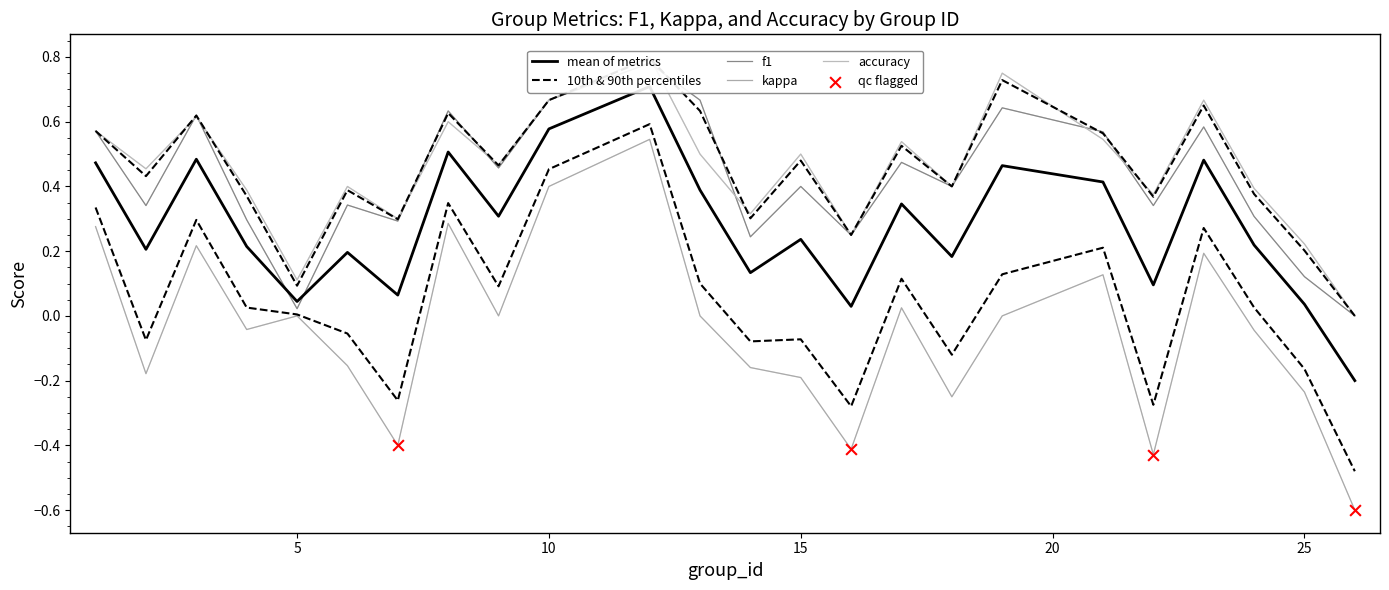

What is the total value across all series at 2?

0.6